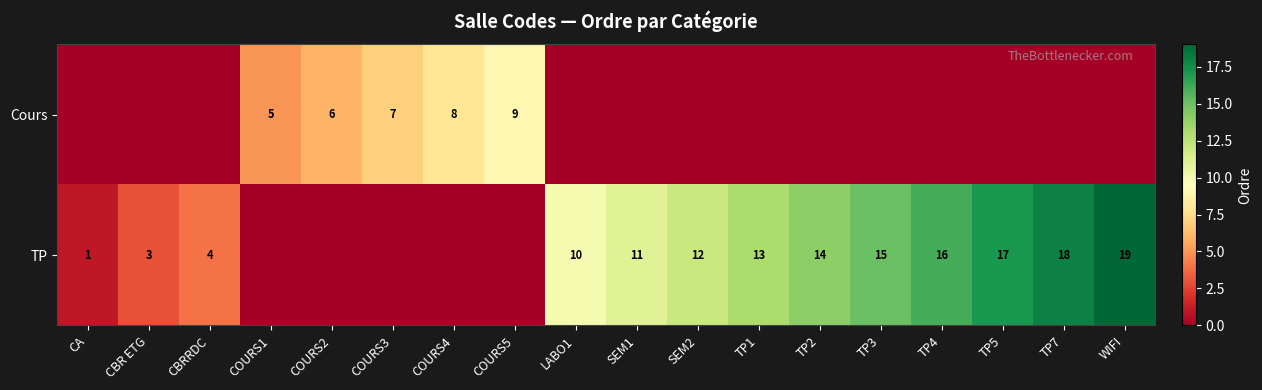

Is the value of TP at SEM1 greater than the value of Cours at COURS4?

Yes